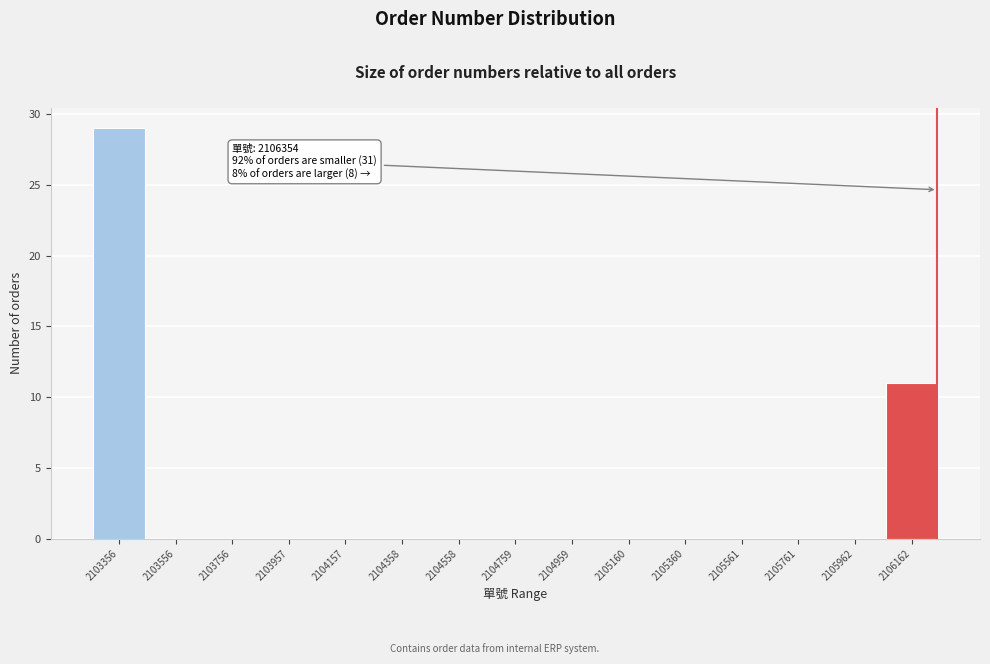

Reading left to right, list all the values displayed in this chart.

2103356=29	2103556=0	2103756=0	2103957=0	2104157=0	2104358=0	2104558=0	2104759=0	2104959=0	2105160=0	2105360=0	2105561=0	2105761=0	2105962=0	2106162=11